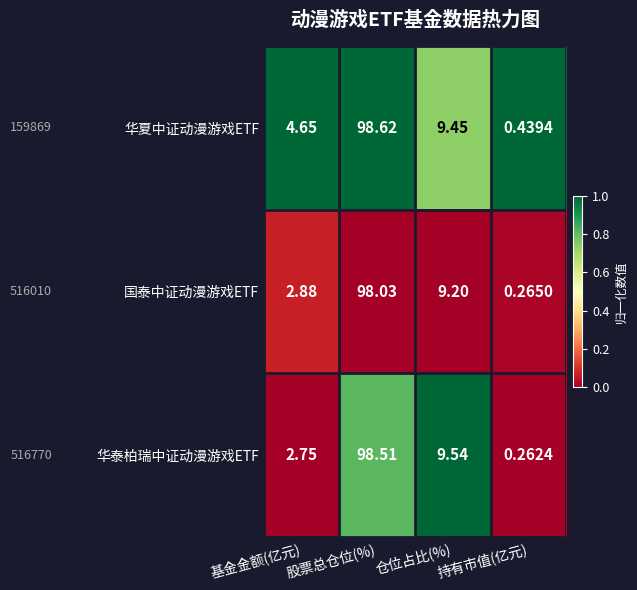

Which category has the lowest value in the 华泰柏瑞中证动漫游戏ETF series?

持有市值(亿元)